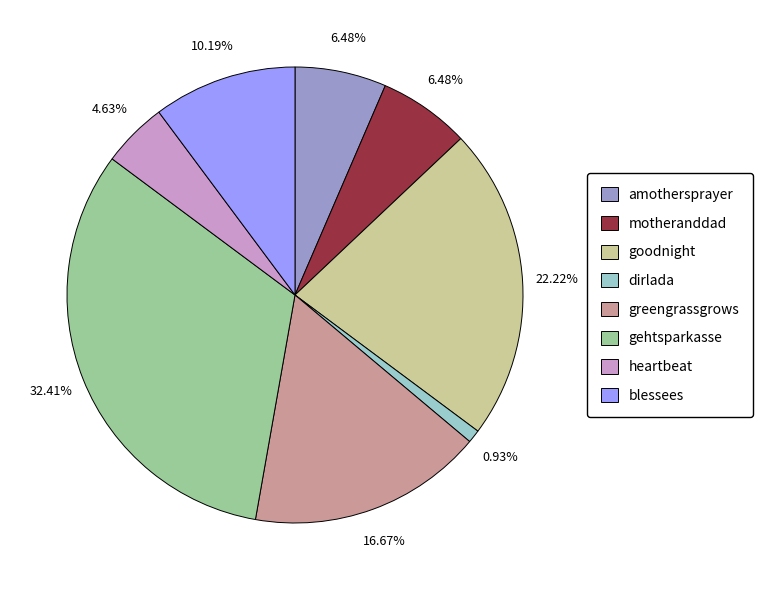

Which has a higher value, motheranddad or gehtsparkasse?

gehtsparkasse